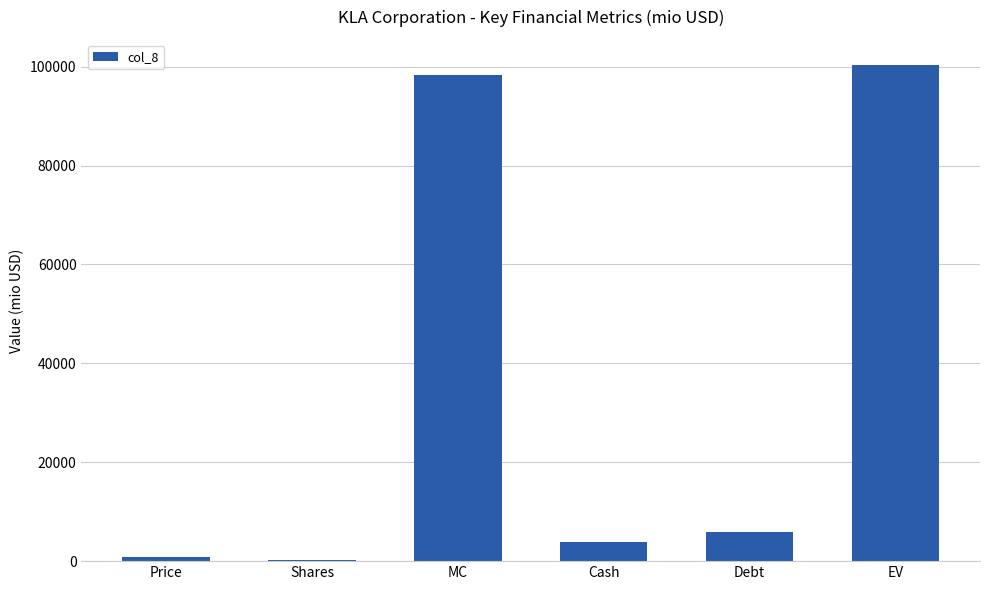

The value at MC is 98296.3. True or false?

True